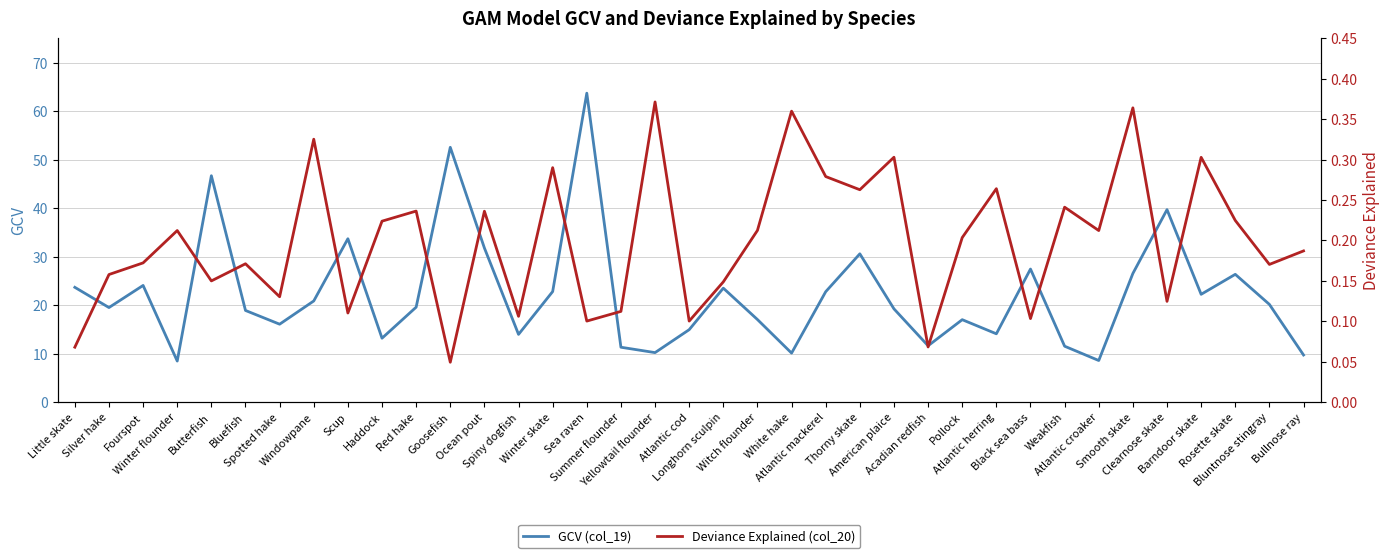

Is this an area chart (filled region under the line)?

No